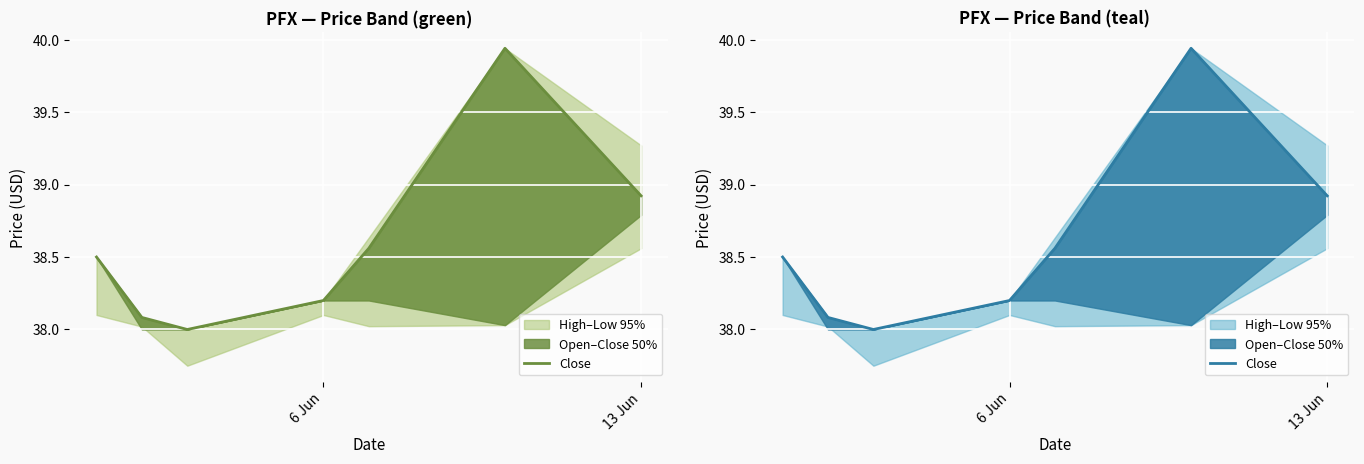

Count the number of categories in the chart.

7